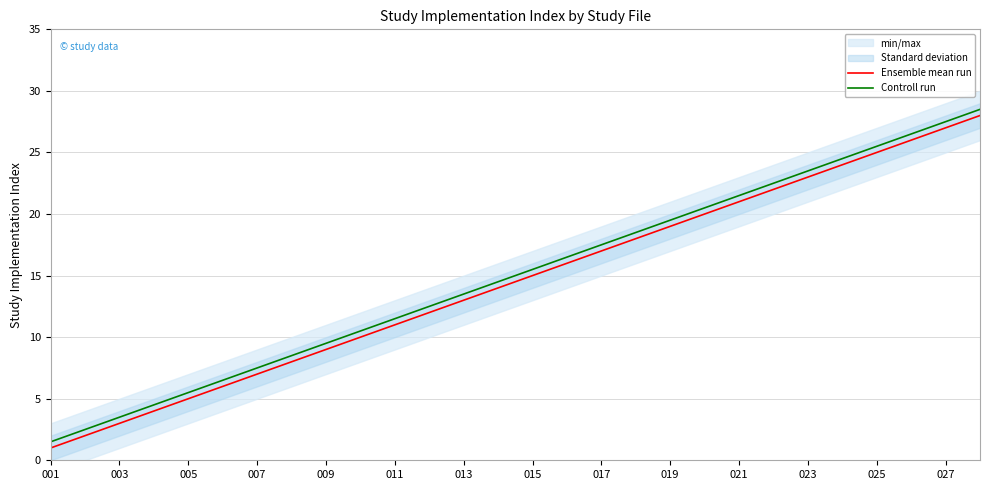

True or false: Ensemble mean run and Controll run cross at least once.

False